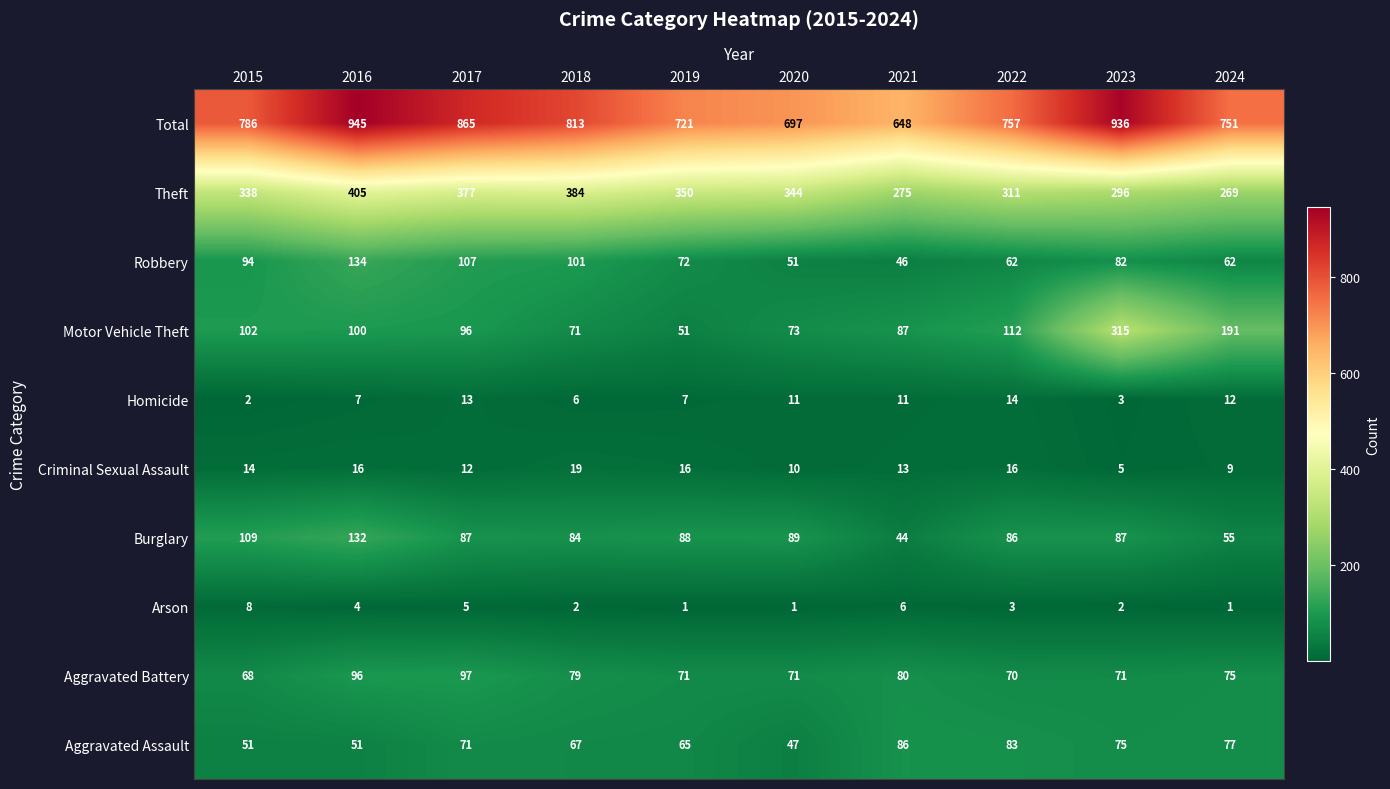

The value of Total at 2017 is 1381. True or false?

False